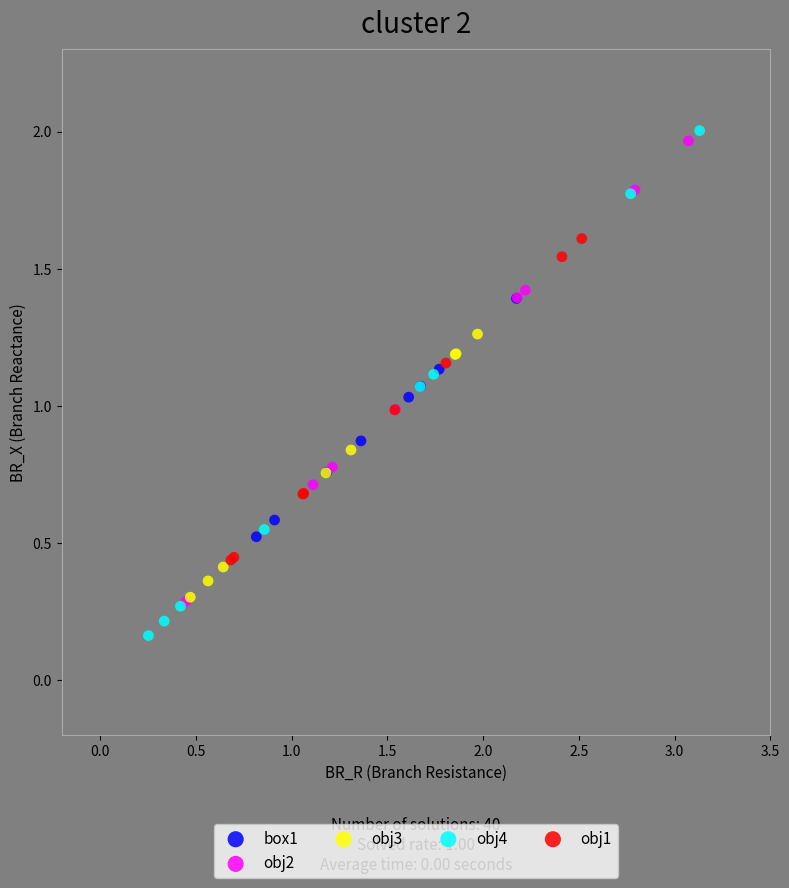

Which series reaches the maximum Y coordinate?

obj4